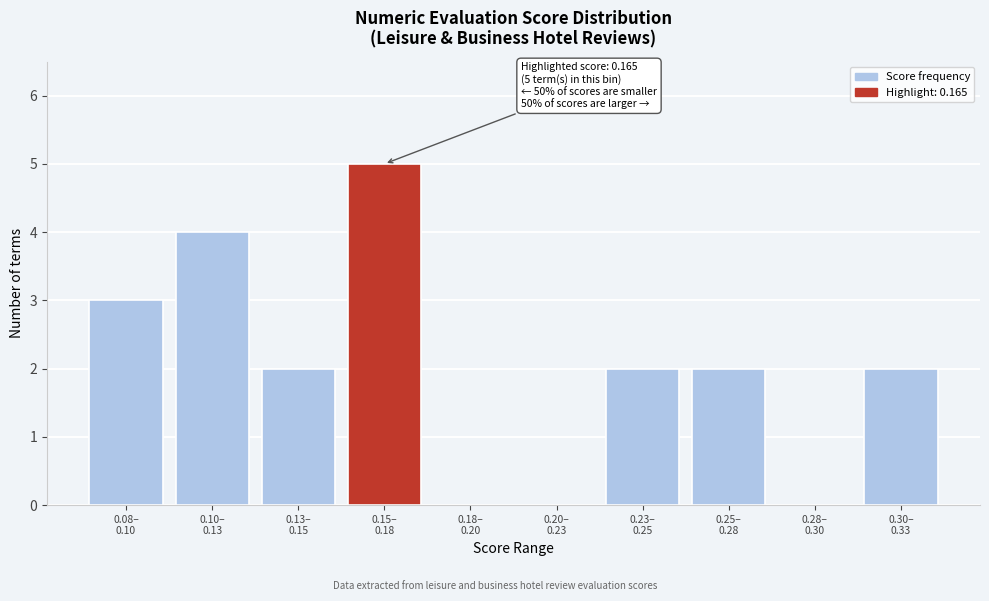

What is the greatest value displayed?

5